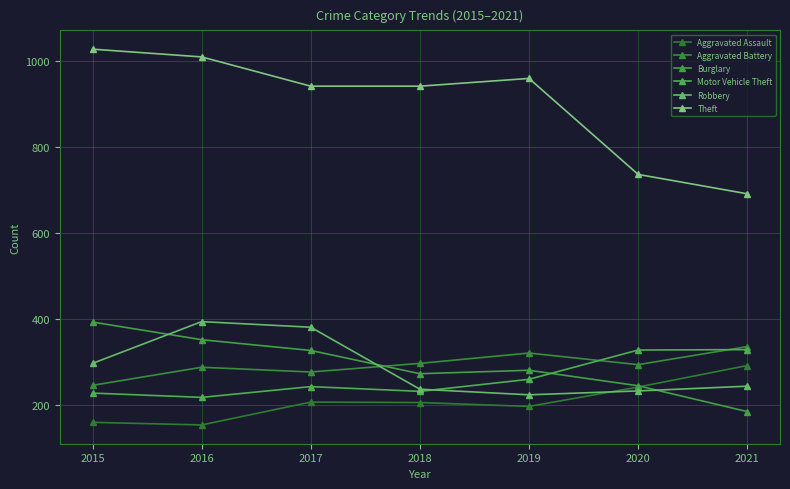

Is this an area chart (filled region under the line)?

No